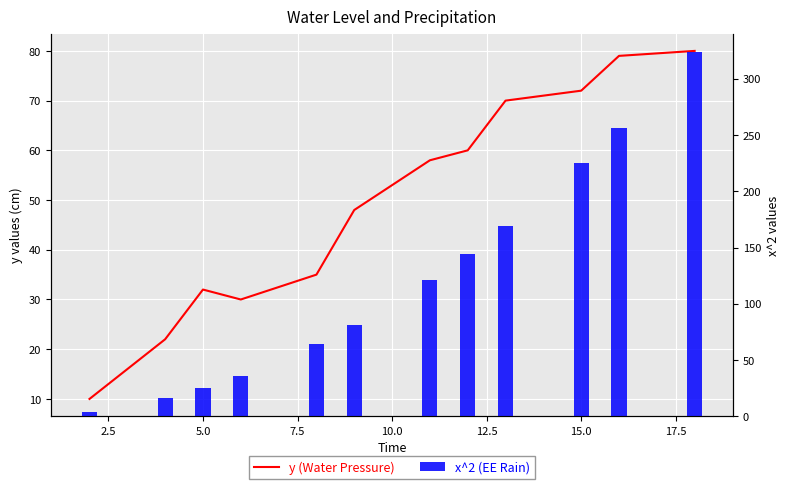

Which series has the largest range (max minus min)?

x^2